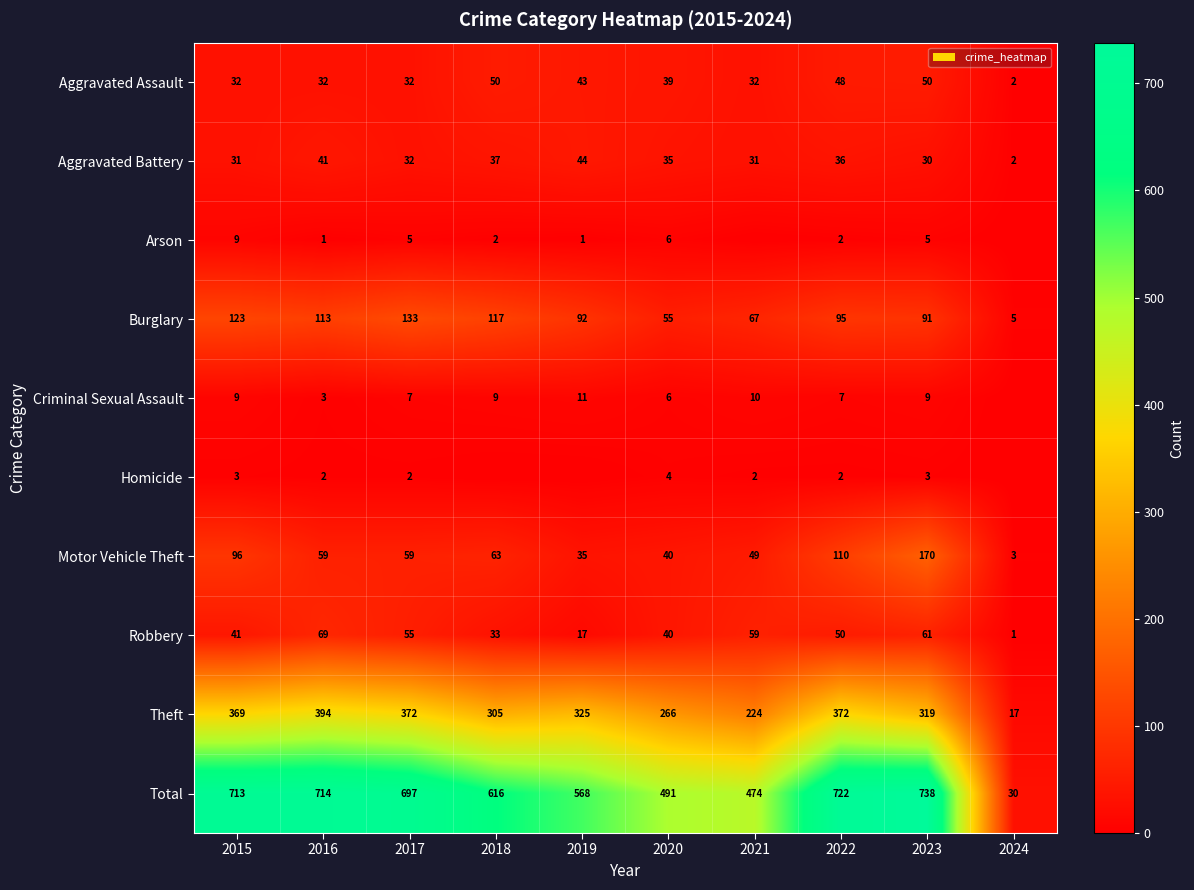

At which category is the sum across all series the highest?

2023